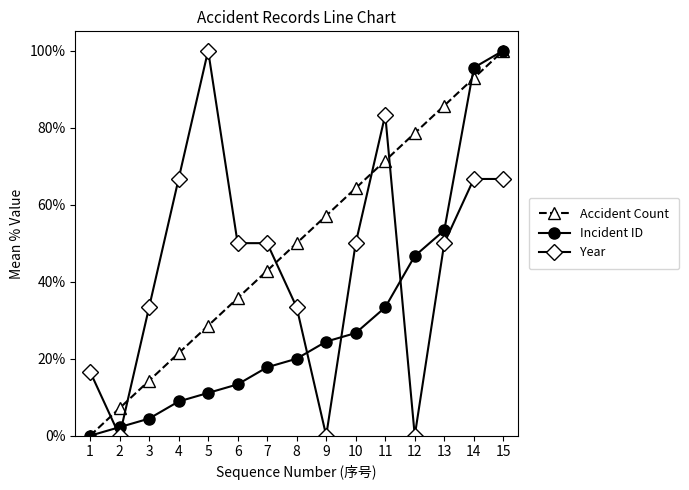

Which series changed the most between 2 and 9?

Accident Count